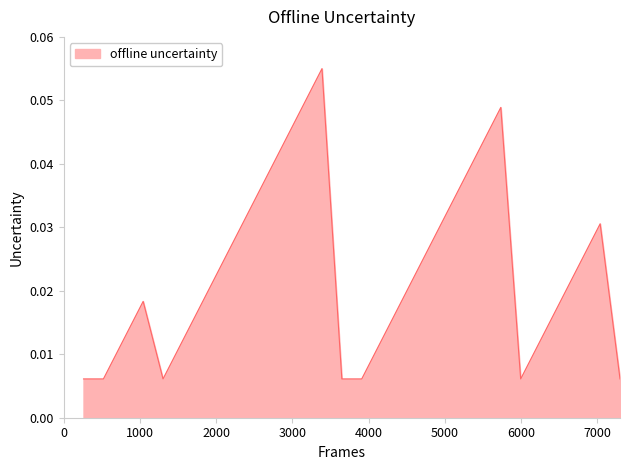

Reading left to right, extract all data points from this chart.

0.0	0.0	0.0	0.0	0.0	0.0	0.0	0.0	0.0	0.0	0.0	0.0	0.1	0.0	0.0	0.0	0.0	0.0	0.0	0.0	0.0	0.0	0.0	0.0	0.0	0.0	0.0	0.0